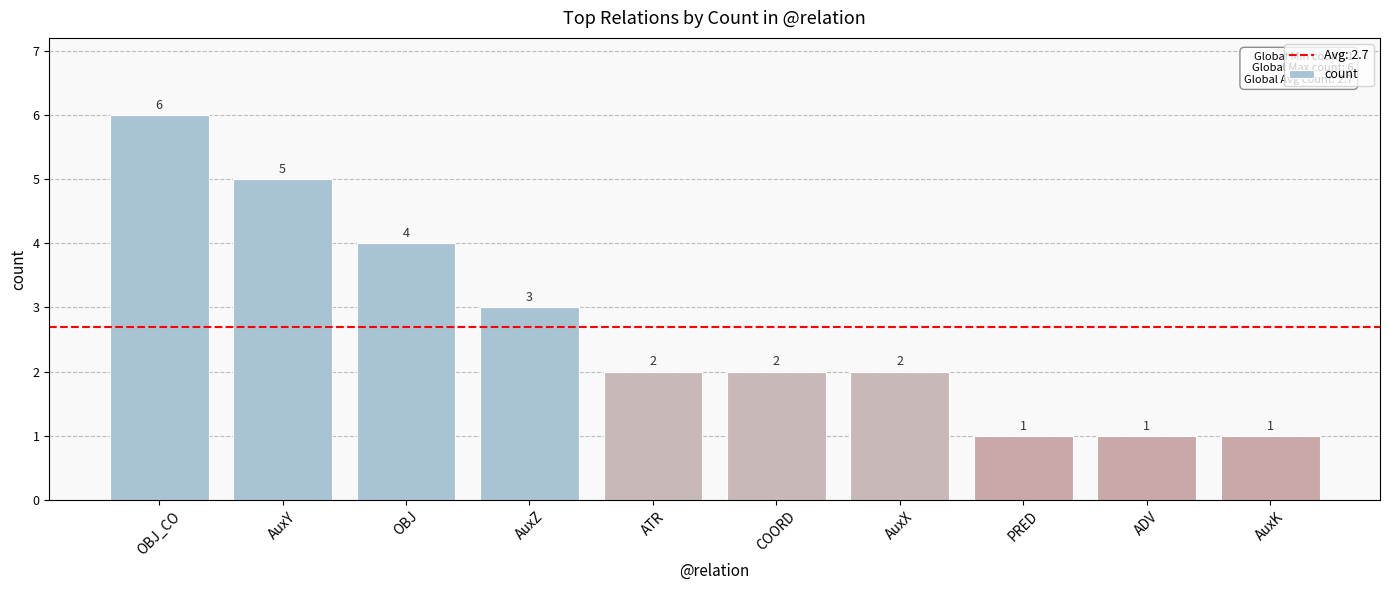

What is the change in value from OBJ to COORD?

-2